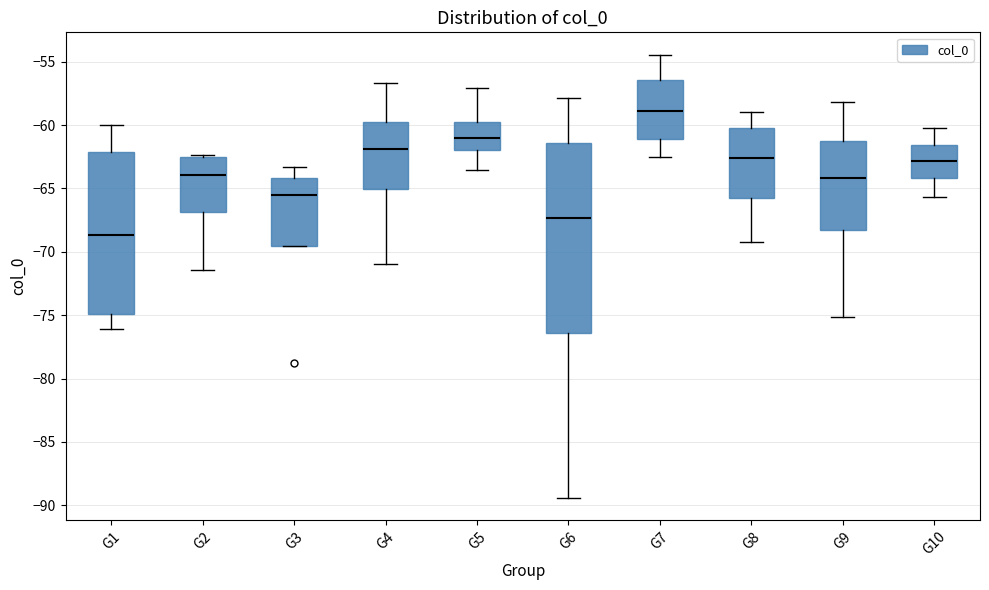

Which box is the tallest, from its lower edge to its upper edge?

G6